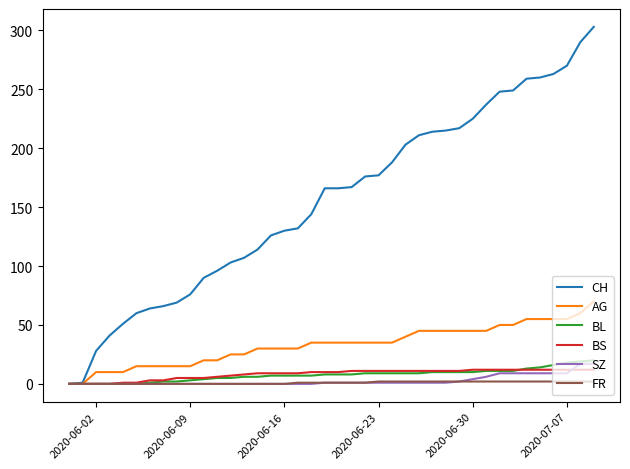

What is the sum of all FR values?

40